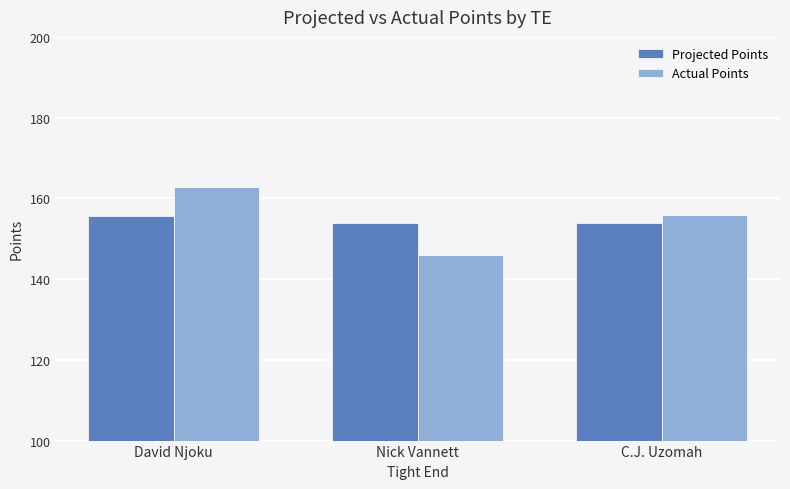

The Actual Points series shows 162.7 at David Njoku. True or false?

True